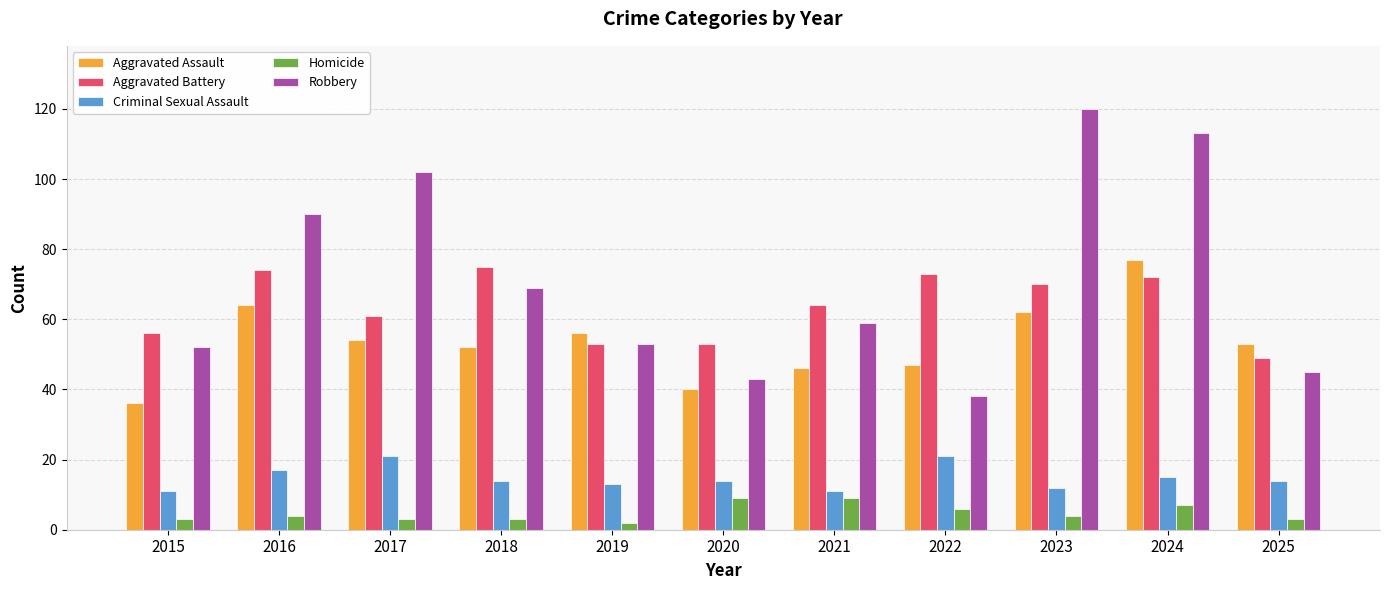

Reading right to left, transcribe all the data shown in this chart.

Aggravated Assault: 2025=53	2024=77	2023=62	2022=47	2021=46	2020=40	2019=56	2018=52	2017=54	2016=64	2015=36
Aggravated Battery: 2025=49	2024=72	2023=70	2022=73	2021=64	2020=53	2019=53	2018=75	2017=61	2016=74	2015=56
Criminal Sexual Assault: 2025=14	2024=15	2023=12	2022=21	2021=11	2020=14	2019=13	2018=14	2017=21	2016=17	2015=11
Homicide: 2025=3	2024=7	2023=4	2022=6	2021=9	2020=9	2019=2	2018=3	2017=3	2016=4	2015=3
Robbery: 2025=45	2024=113	2023=120	2022=38	2021=59	2020=43	2019=53	2018=69	2017=102	2016=90	2015=52